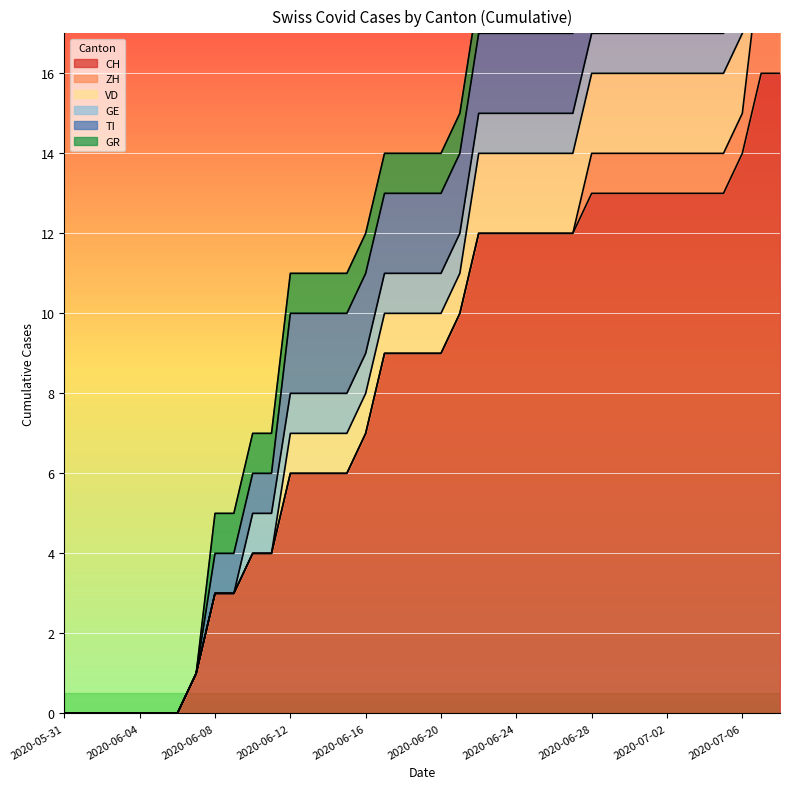

Reading left to right, what are all the values shown in this chart?

CH: 0	0	0	0	0	0	0	1	3	3	4	4	6	6	6	6	7	9	9	9	9	10	12	12	12	12	12	12	13	13	13	13	13	13	13	13	14	16	16
ZH: 0	0	0	0	0	0	0	0	0	0	0	0	0	0	0	0	0	0	0	0	0	0	0	0	0	0	0	0	1	1	1	1	1	1	1	1	1	3	3
VD: 0	0	0	0	0	0	0	0	0	0	0	0	1	1	1	1	1	1	1	1	1	1	2	2	2	2	2	2	2	2	2	2	2	2	2	2	2	2	2
GE: 0	0	0	0	0	0	0	0	0	0	1	1	1	1	1	1	1	1	1	1	1	1	1	1	1	1	1	1	1	1	1	1	1	1	1	1	1	1	1
TI: 0	0	0	0	0	0	0	0	1	1	1	1	2	2	2	2	2	2	2	2	2	2	2	2	2	2	2	2	2	2	2	2	2	2	2	2	2	2	2
GR: 0	0	0	0	0	0	0	0	1	1	1	1	1	1	1	1	1	1	1	1	1	1	1	1	1	1	1	1	1	1	1	1	1	1	1	1	1	1	1